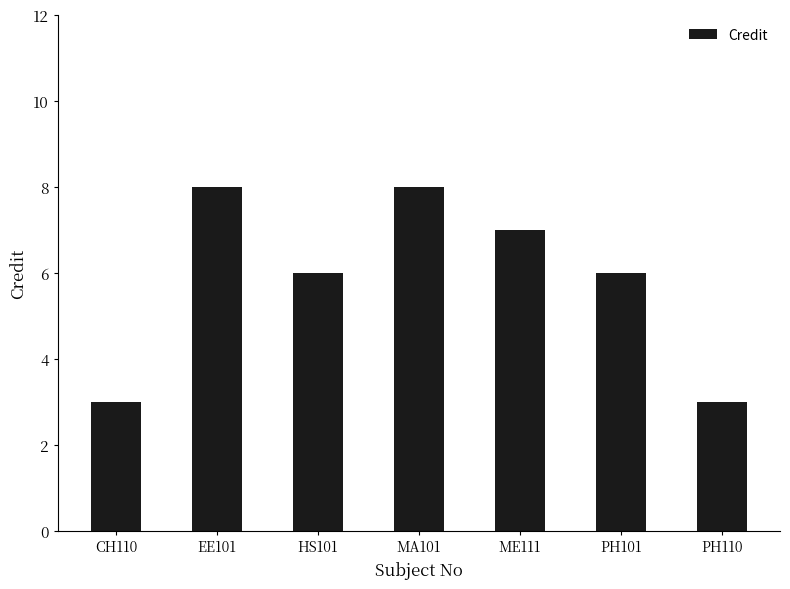

What is the smallest value displayed?

3